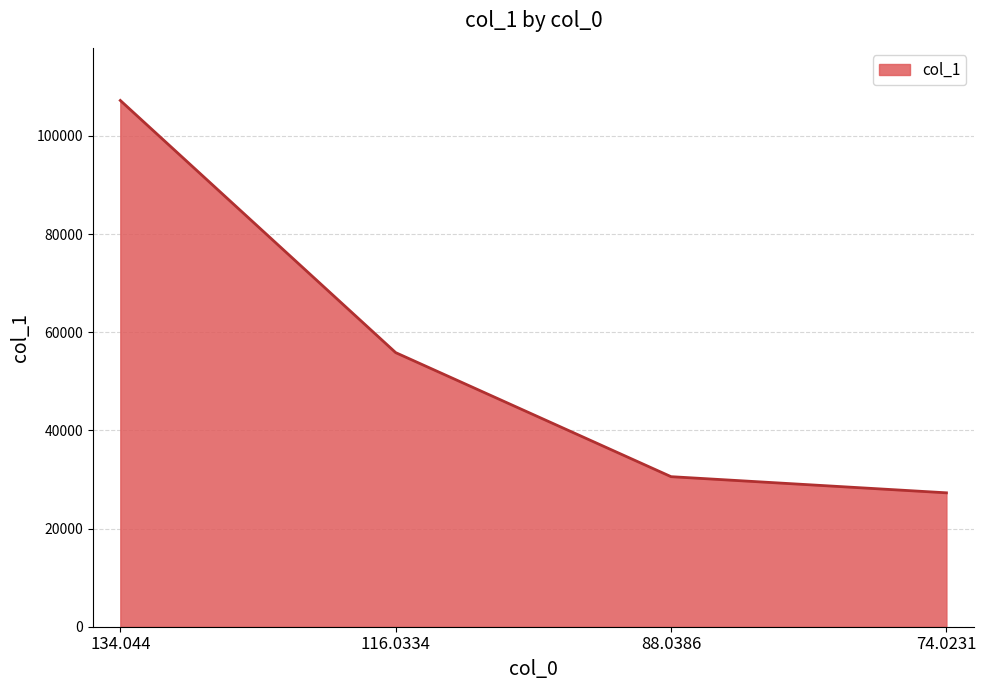

The value at 88.0386 is 19202.1. True or false?

False